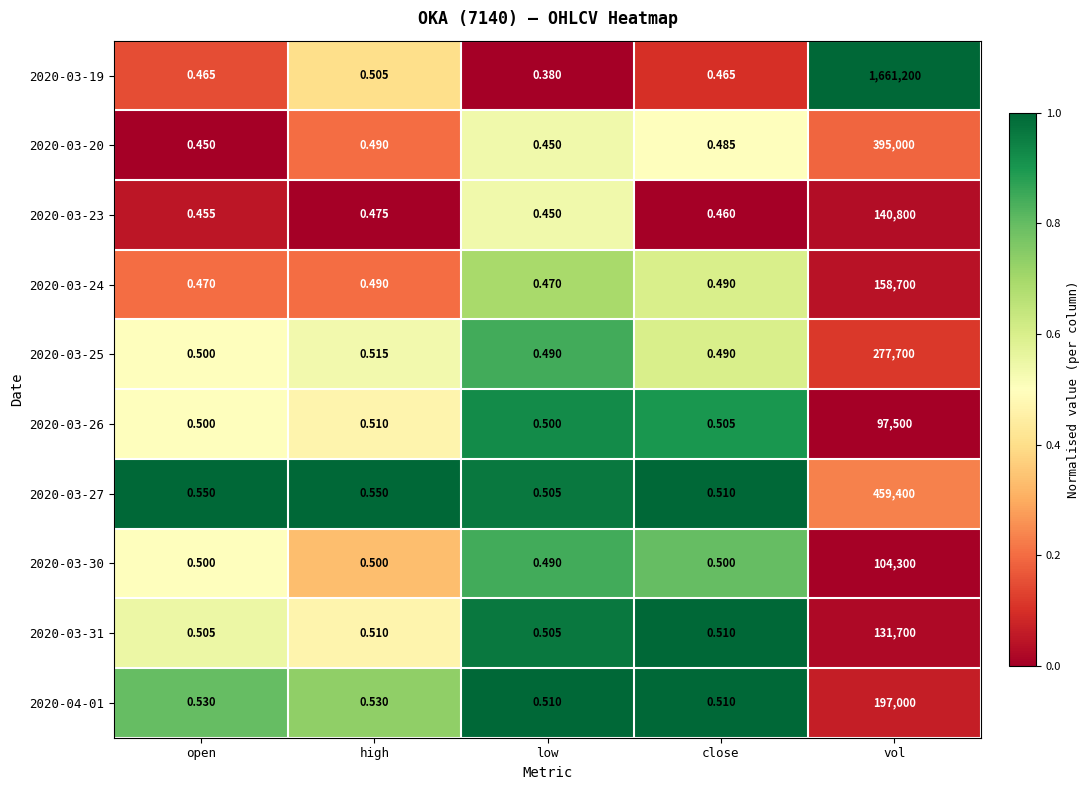

Which series has the largest total across all categories?

2020-03-19